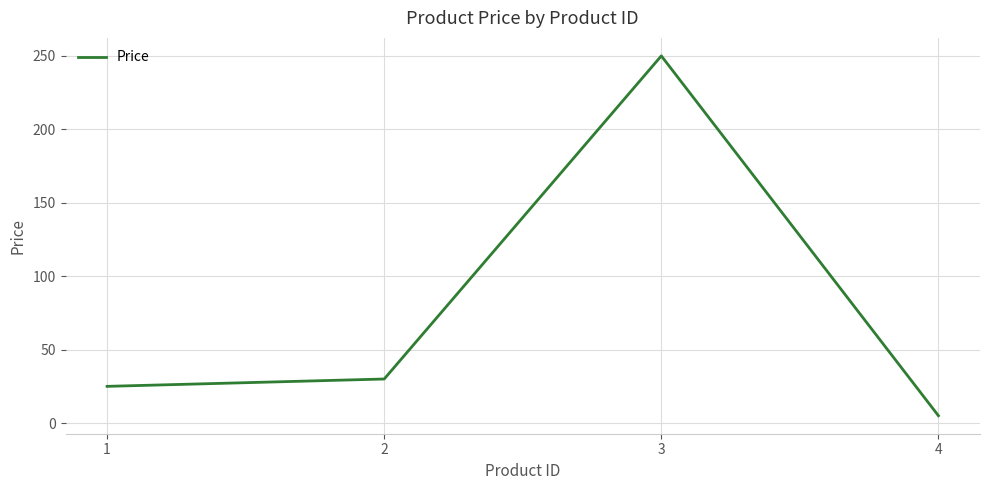

What is the change in value from 1 to 3?

+225